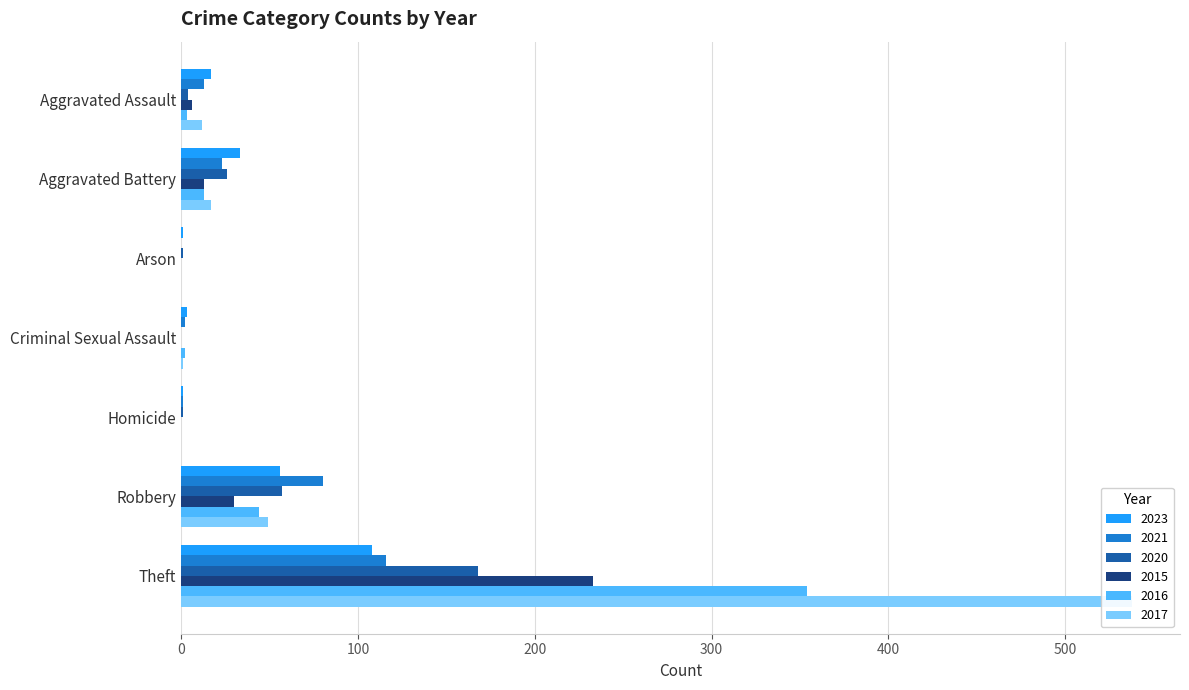

At which label does 2020 first exceed 4?

Aggravated Battery